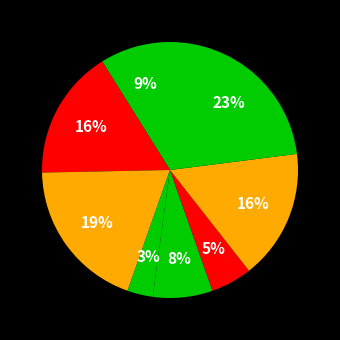

Count the number of slices in the pie.

8